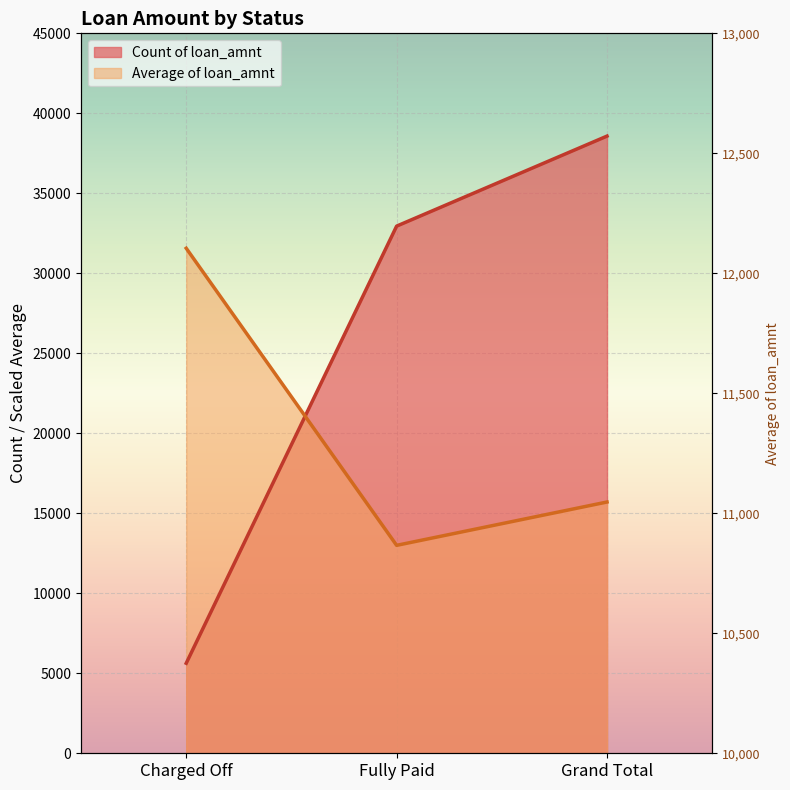

The Count of loan_amnt series shows 38577.0 at Grand Total. True or false?

True